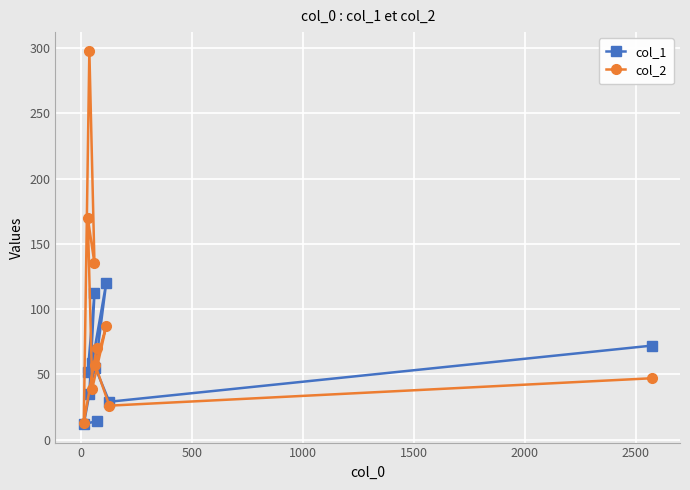

What is the value of the col_2 point at the 8th from the left?

87